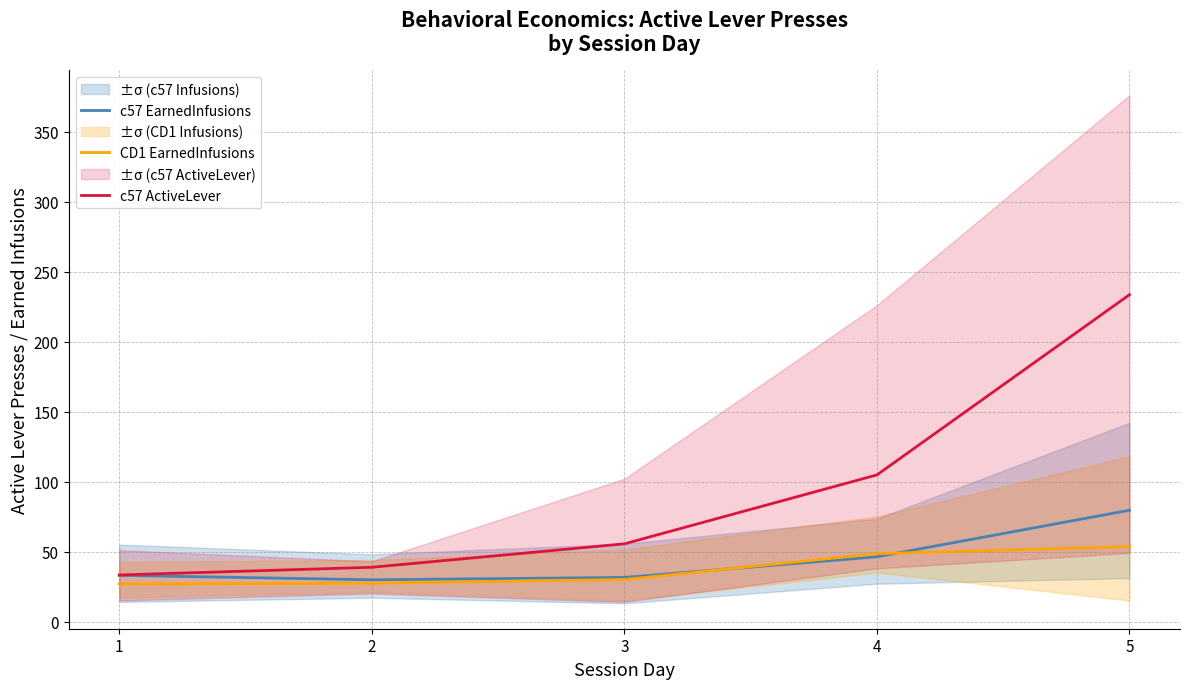

Which has a higher value, 5 or 3?

5